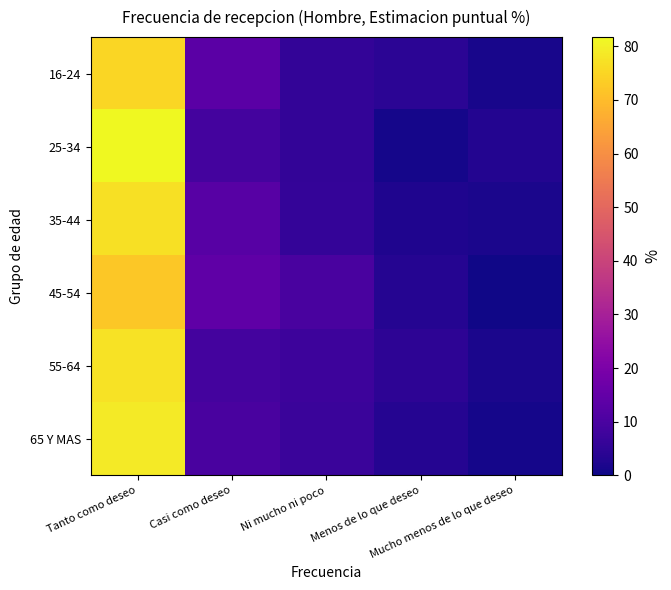

Reading left to right, list all the values displayed in this chart.

16-24: Tanto como deseo=75.0	Casi como deseo=13.2	Ni mucho ni poco=5.6	Menos de lo que deseo=4.2	Mucho menos de lo que deseo=1.4
25-34: Tanto como deseo=81.7	Casi como deseo=8.7	Ni mucho ni poco=5.4	Menos de lo que deseo=1.2	Mucho menos de lo que deseo=3.0
35-44: Tanto como deseo=77.0	Casi como deseo=12.7	Ni mucho ni poco=6.0	Menos de lo que deseo=2.5	Mucho menos de lo que deseo=1.8
45-54: Tanto como deseo=72.4	Casi como deseo=14.2	Ni mucho ni poco=9.6	Menos de lo que deseo=3.3	Mucho menos de lo que deseo=0.6
55-64: Tanto como deseo=77.3	Casi como deseo=8.7	Ni mucho ni poco=7.4	Menos de lo que deseo=4.8	Mucho menos de lo que deseo=1.8
65 Y MAS: Tanto como deseo=78.9	Casi como deseo=9.8	Ni mucho ni poco=6.8	Menos de lo que deseo=3.4	Mucho menos de lo que deseo=1.2